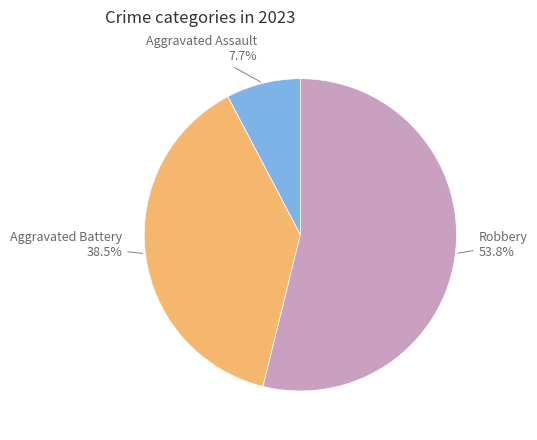

Is there a majority slice in this chart?

Yes